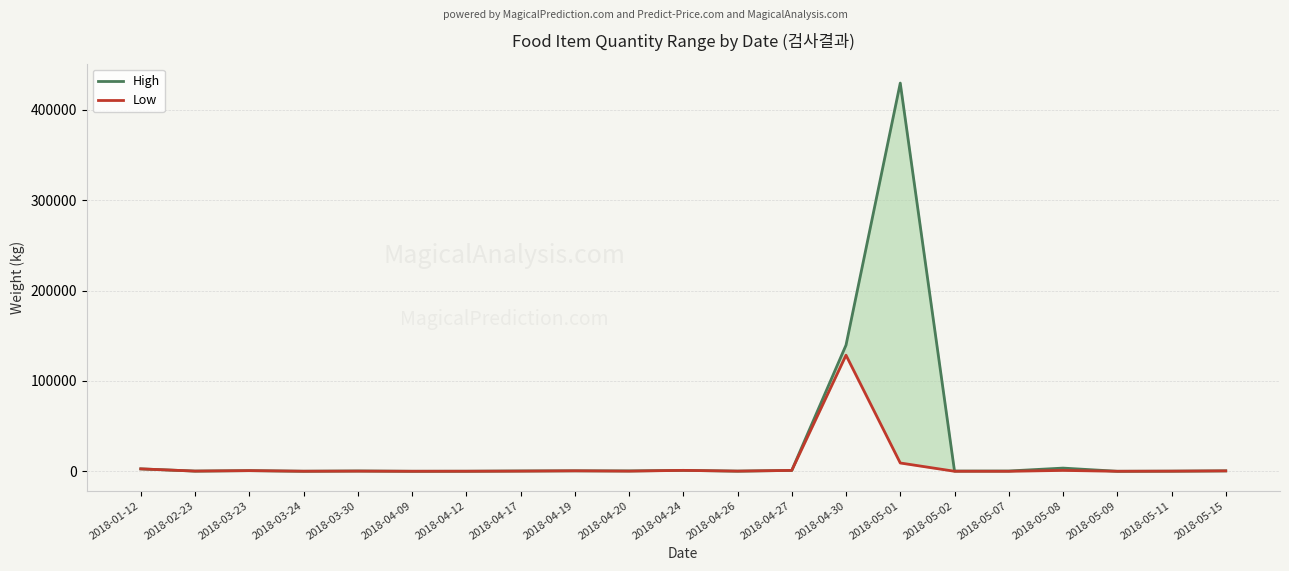

What are all the series names shown in the legend?

High, Low